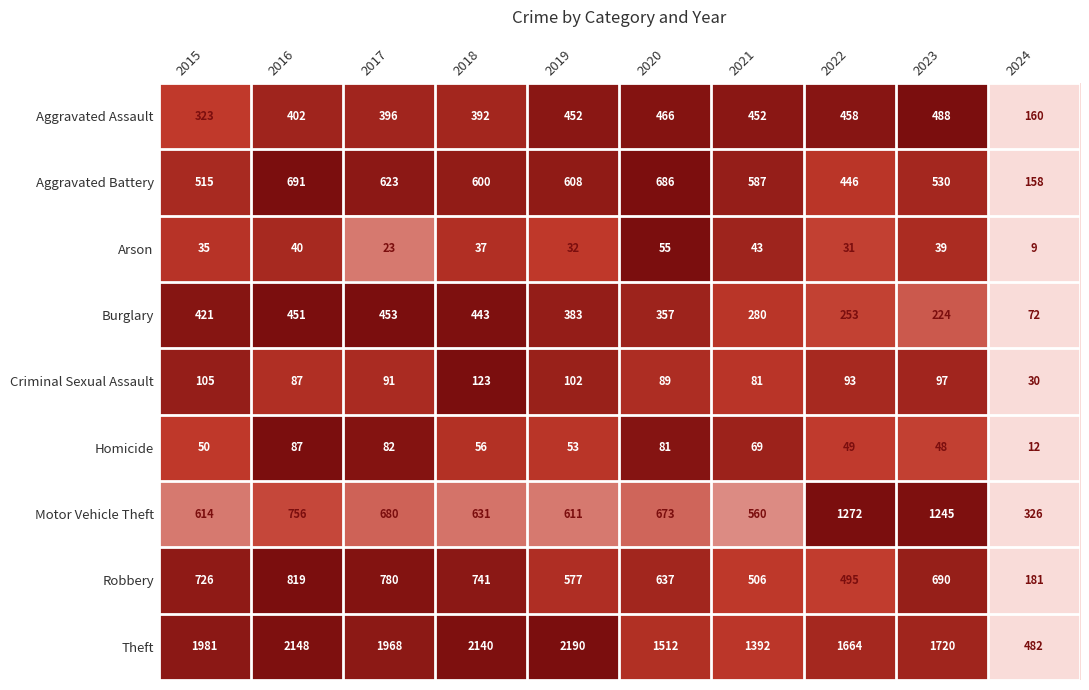

The value of Theft at 2017 is 1968. True or false?

True